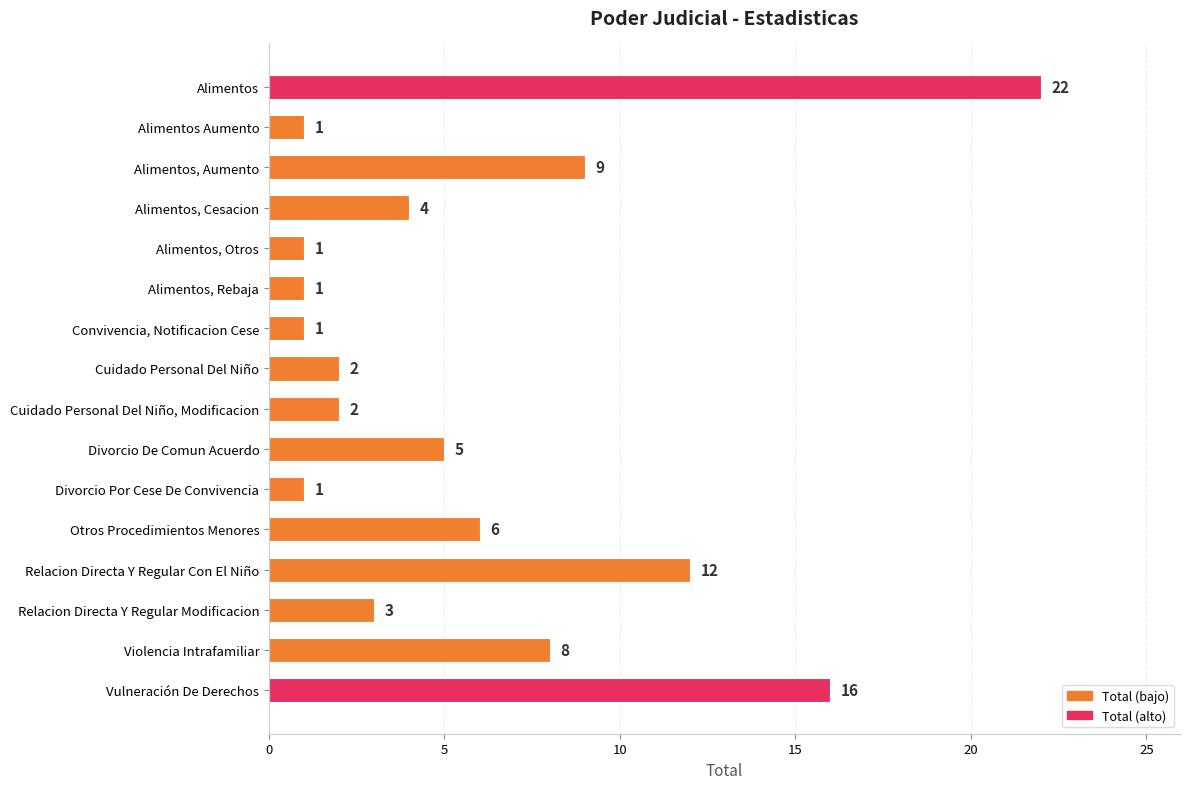

What is the minimum value shown in the chart?

1